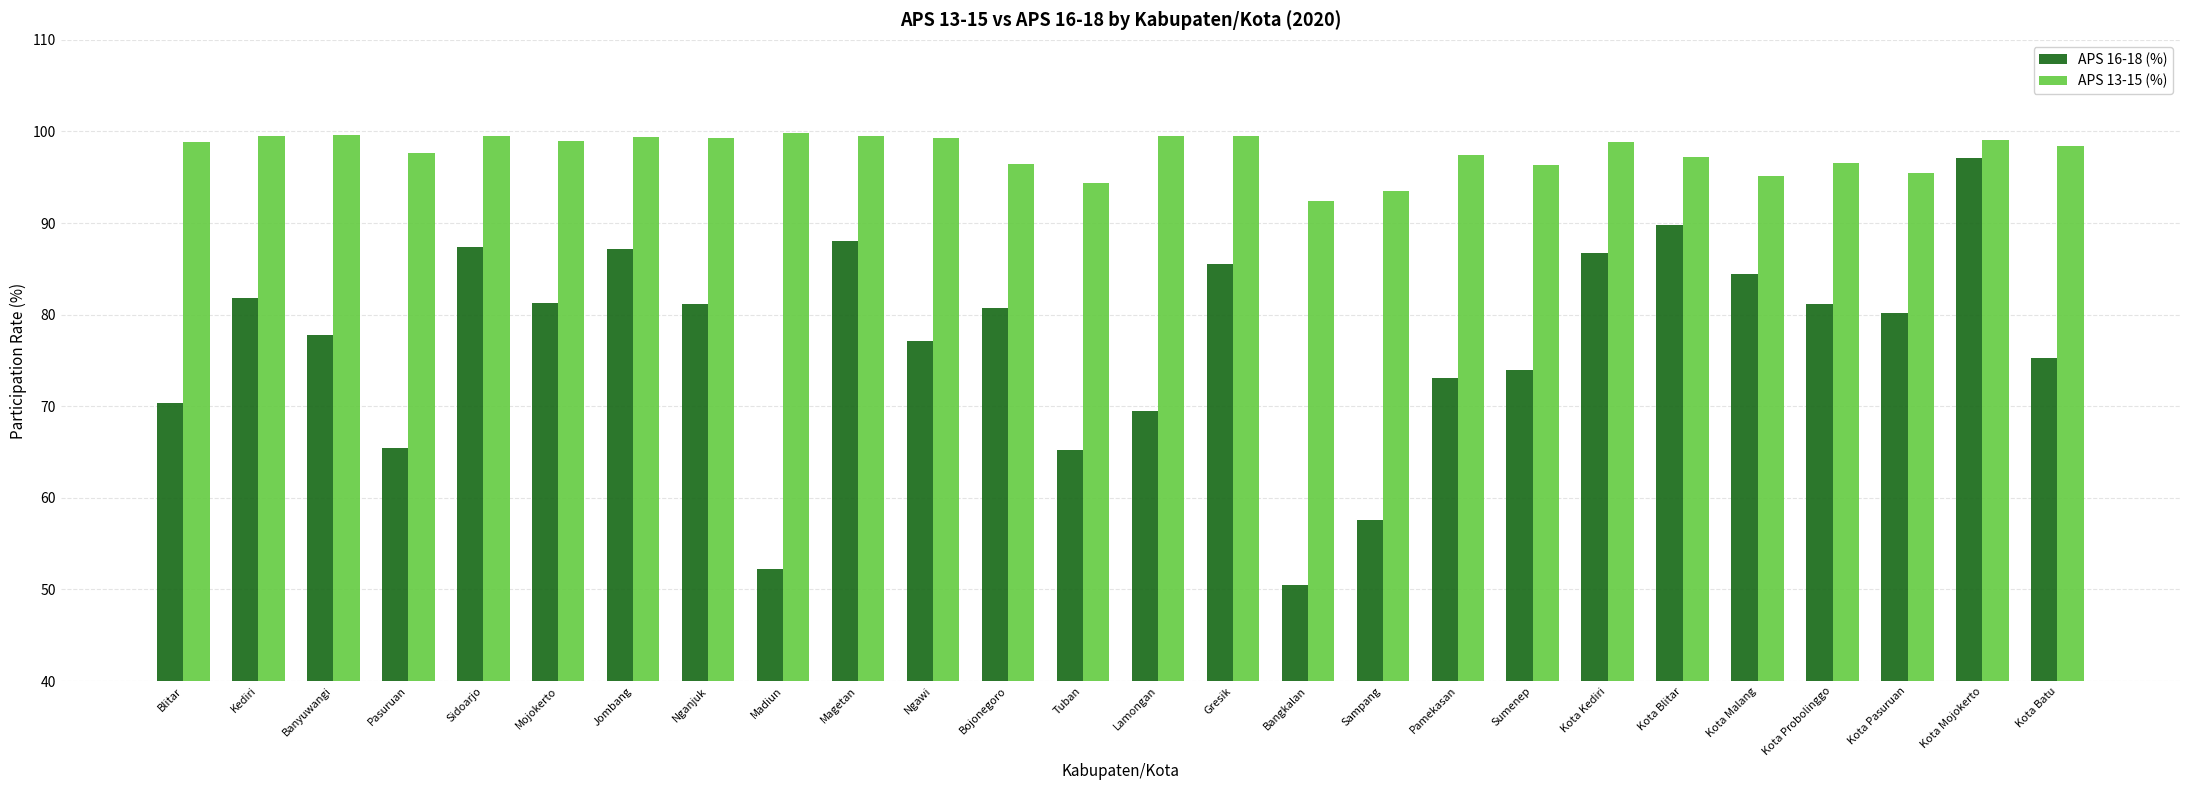

The APS 16-18 (%) series shows 70.3 at Blitar. True or false?

True